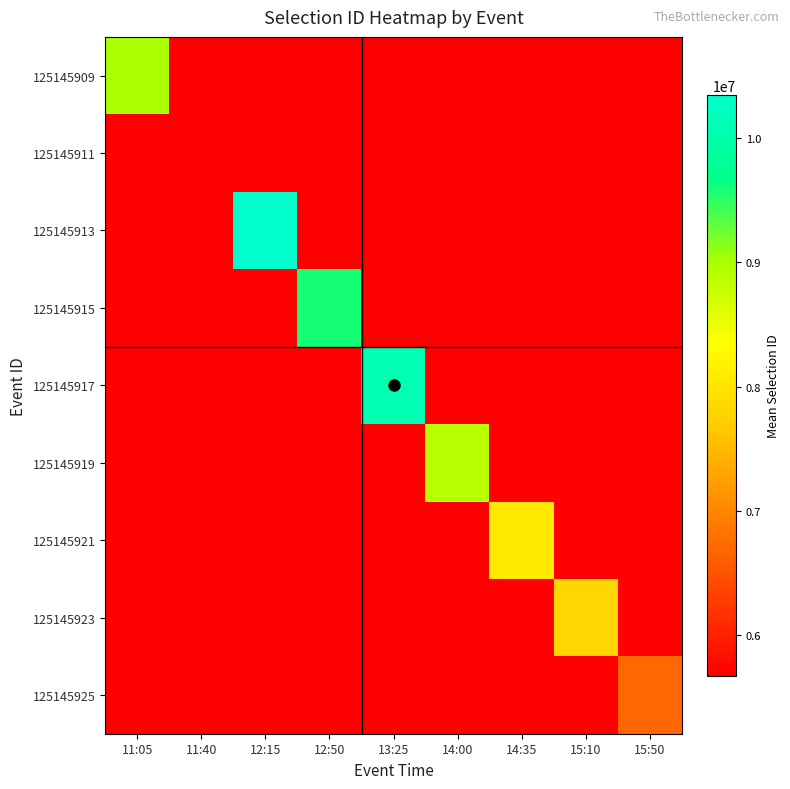

Which category has the lowest value across all series?

11:40